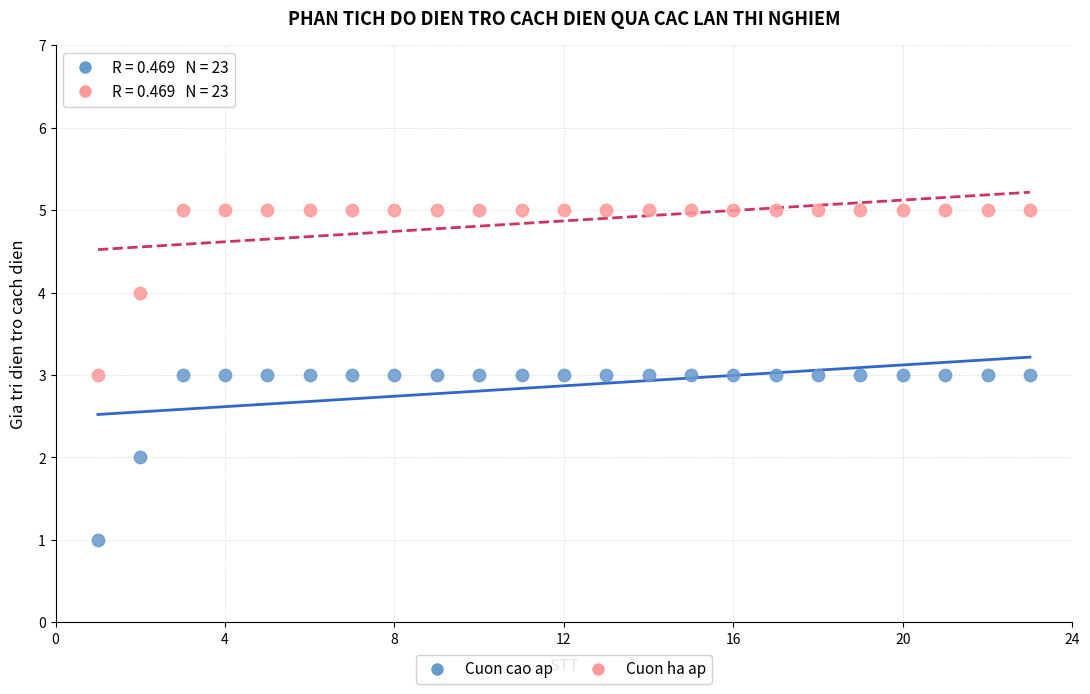

Which series reaches the minimum Y coordinate?

Cuon cao ap